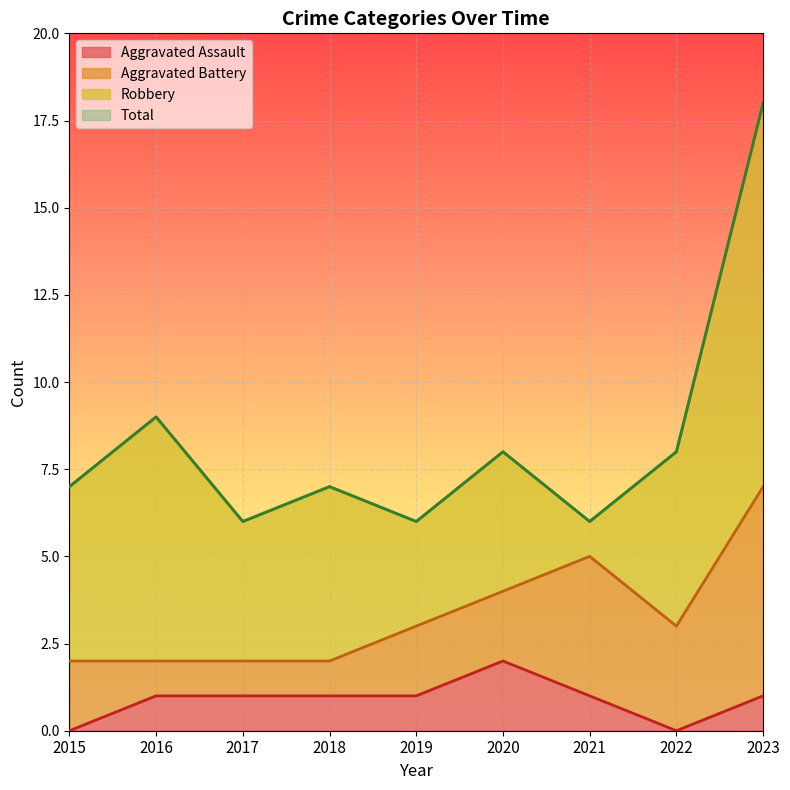

Is it true that Aggravated Assault equals 0 at 2016?

False